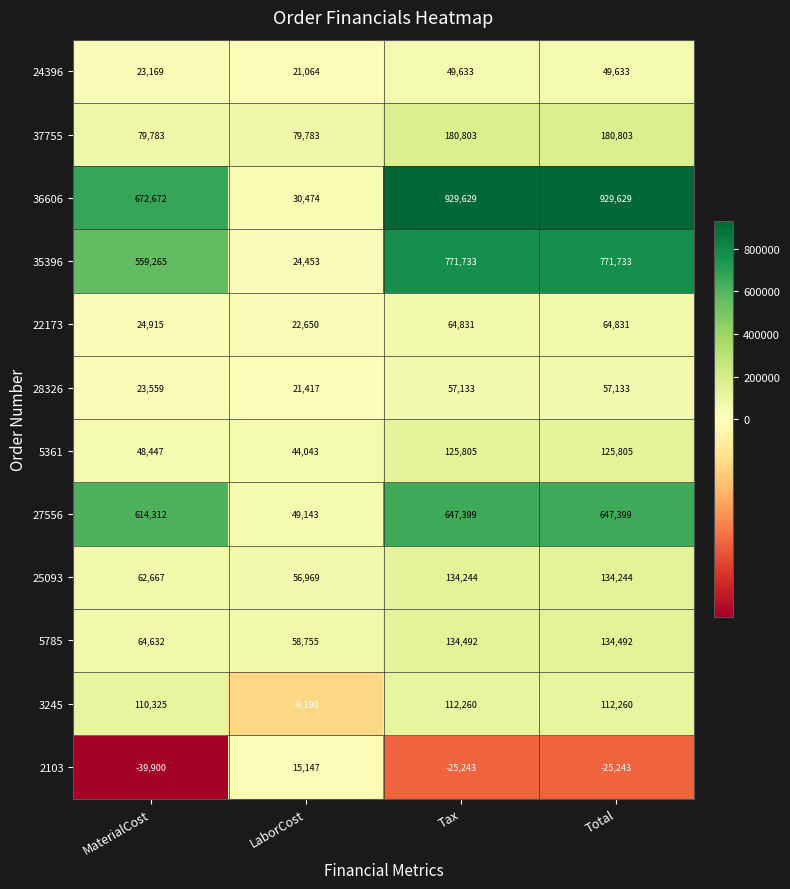

Count the number of data series in this chart.

12